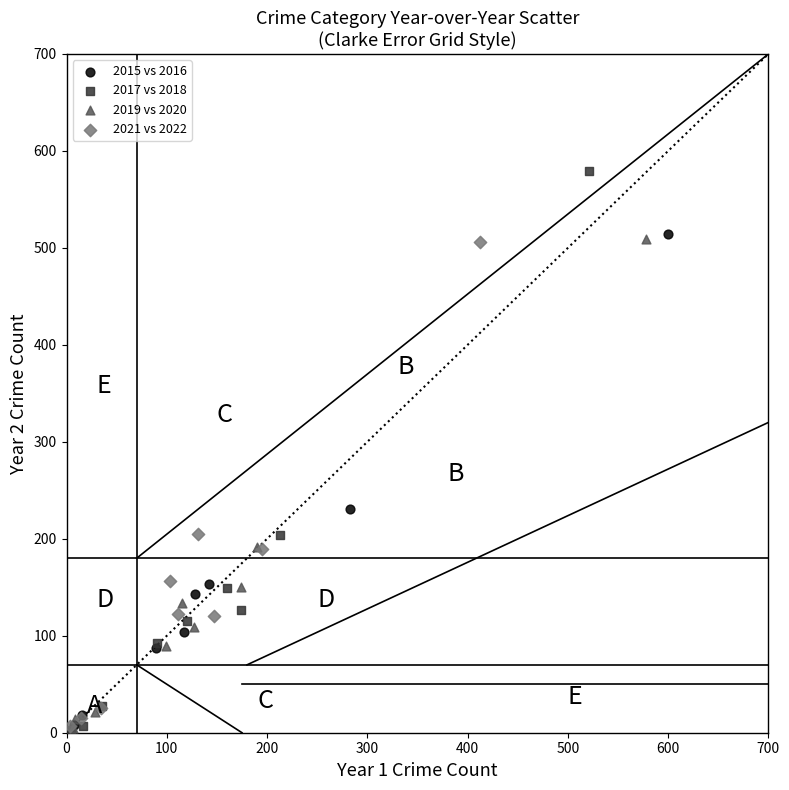

Which series contains the highest Y value?

2017 vs 2018